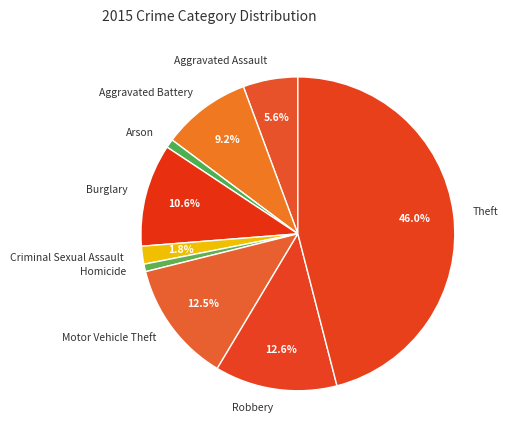

What is the ratio of the value at Criminal Sexual Assault to the value at Robbery?

0.1